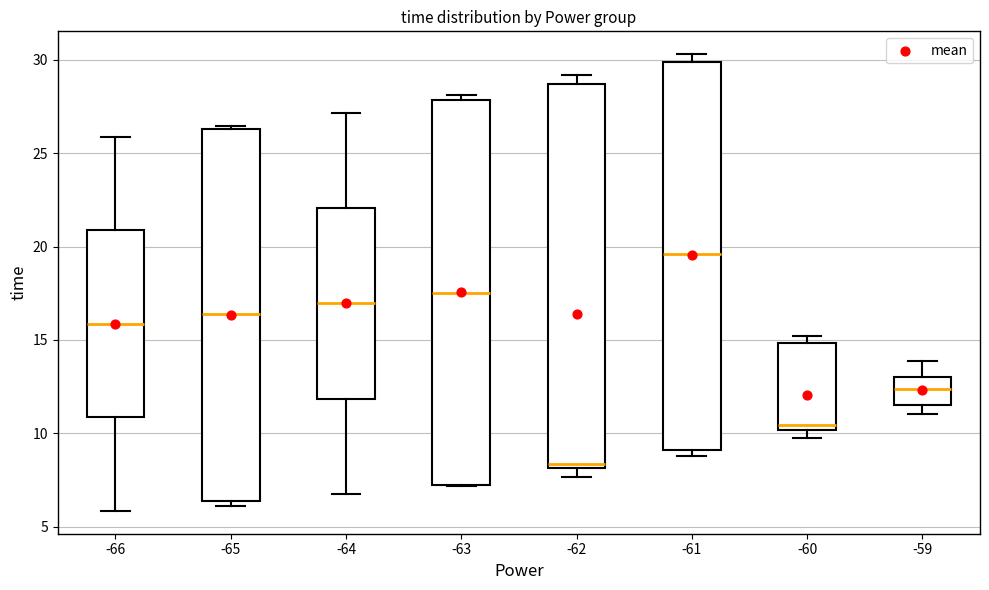

Reading left to right, read every box against the y-axis: the position of its median line, the range the box covers, and the ends of its whiskers. The values are not printed on the chart, so give them approximately, as read against the axis.

-66: median 16.0, box 11.0 to 21.0, whiskers 6.0 to 26.0
-65: median 16.5, box 6.5 to 26.5, whiskers 6.0 to 26.5
-64: median 17.0, box 12.0 to 22.0, whiskers 6.5 to 27.0
-63: median 17.5, box 7.5 to 28.0, whiskers 7.0 to 28.0 (just above the box's upper edge)
-62: median 8.5, box 8.0 to 28.5, whiskers 7.5 to 29.0
-61: median 19.5, box 9.0 to 30.0, whiskers 9.0 (just below the box's lower edge) to 30.5
-60: median 10.5, box 10.0 to 15.0, whiskers 9.5 to 15.0 (just above the box's upper edge)
-59: median 12.5, box 11.5 to 13.0, whiskers 11.0 to 14.0